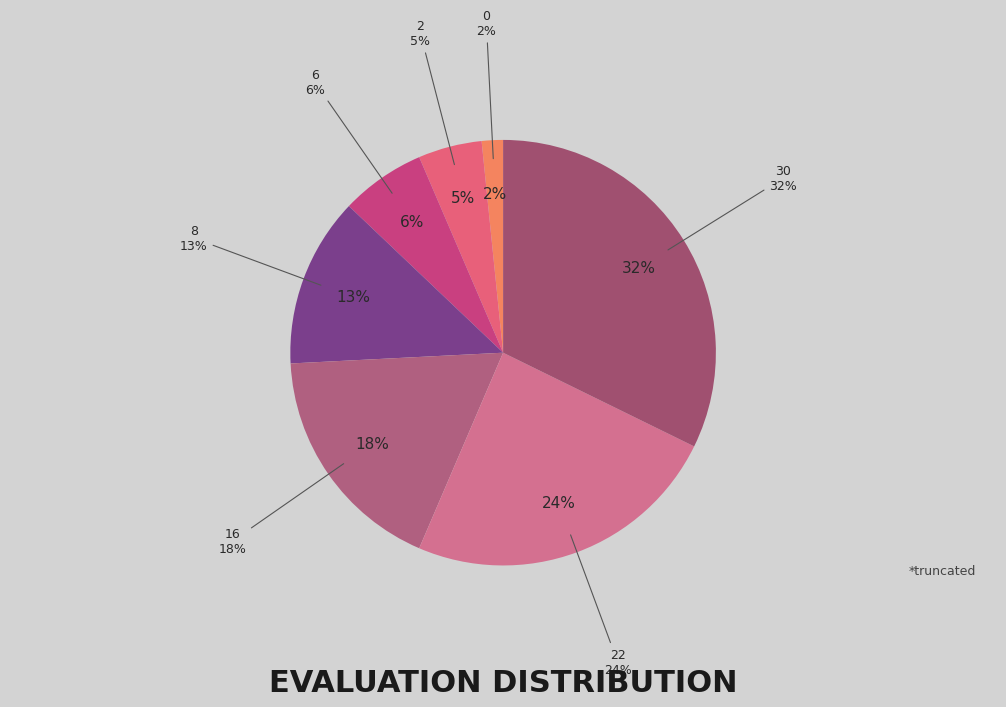

To the nearest percent, what percentage of the pie is 2?

5%